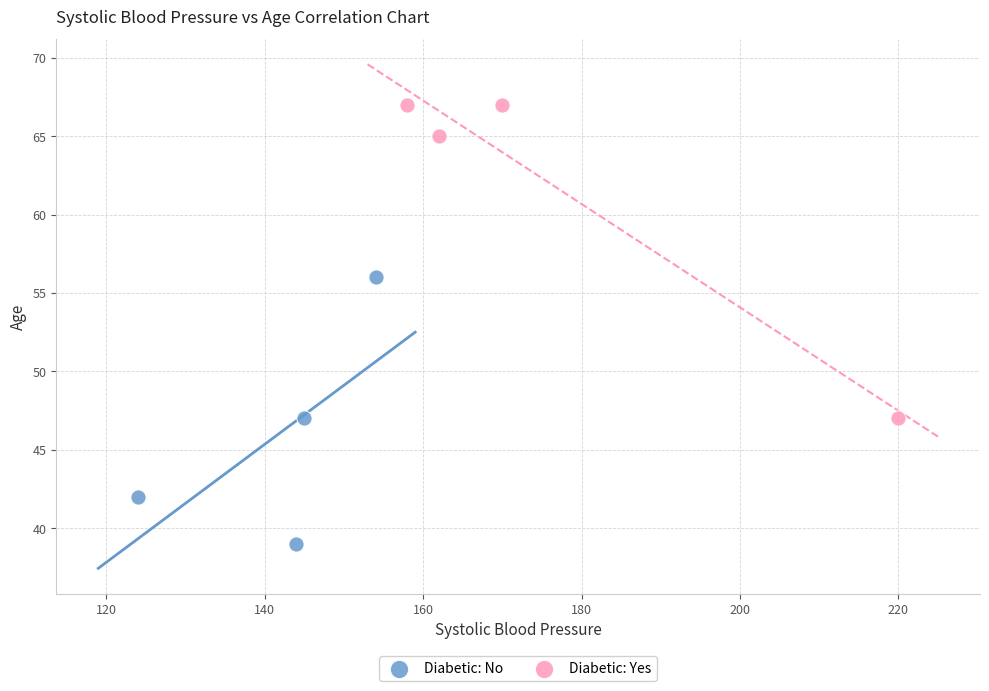

Which series reaches the minimum Y coordinate?

Diabetic: No